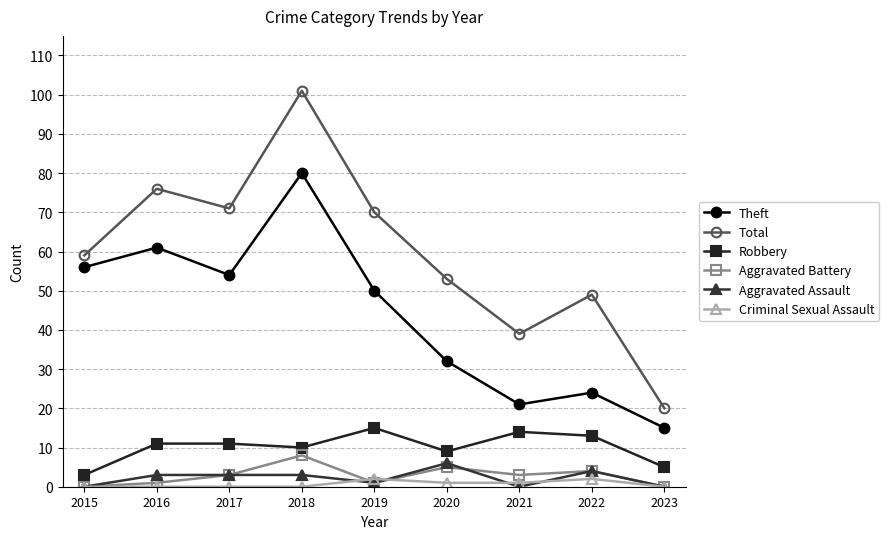

Does the chart have visible grid lines?

Yes